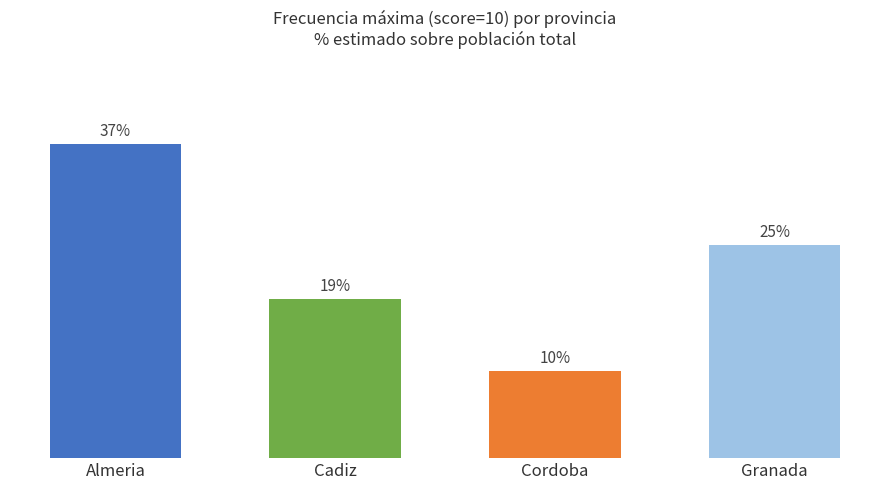

Are the bars horizontal?

No